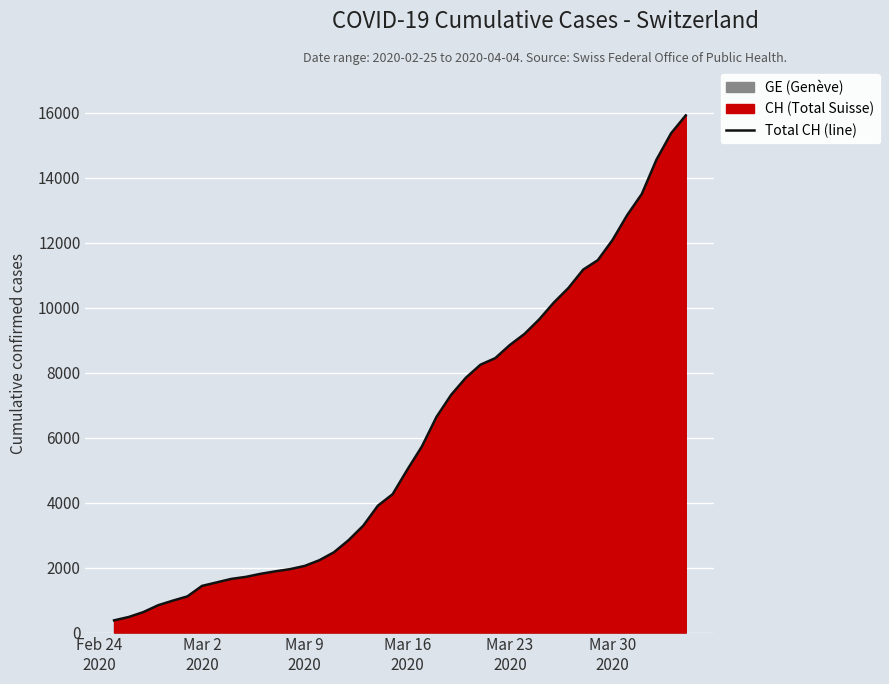

What is the sum of all values?

242133